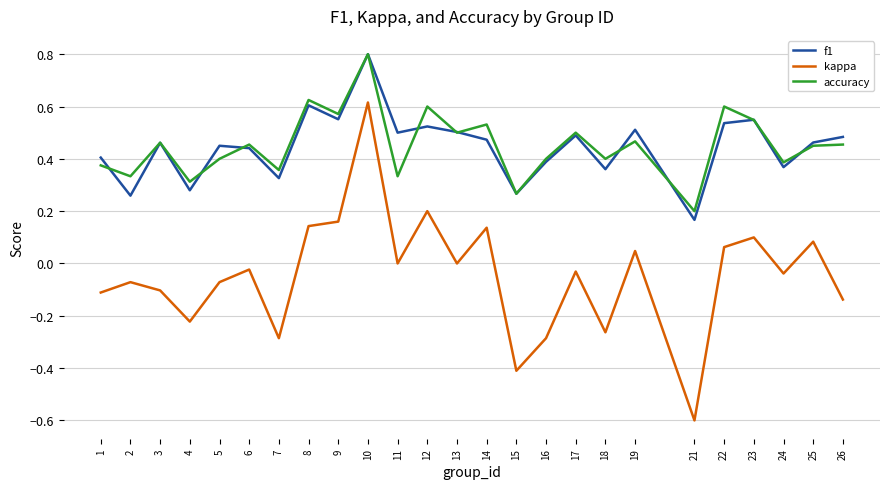

What are all the series names shown in the legend?

f1, kappa, accuracy